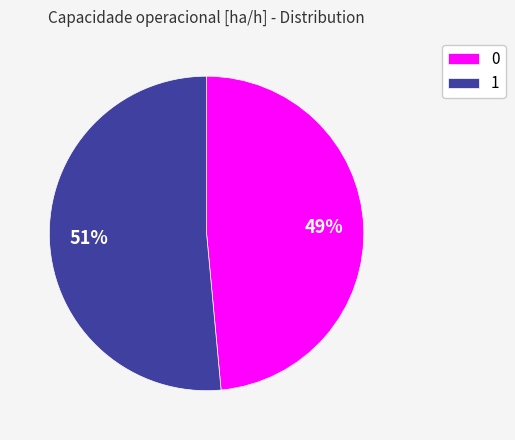

Rank the categories by value from lowest to highest.

0, 1